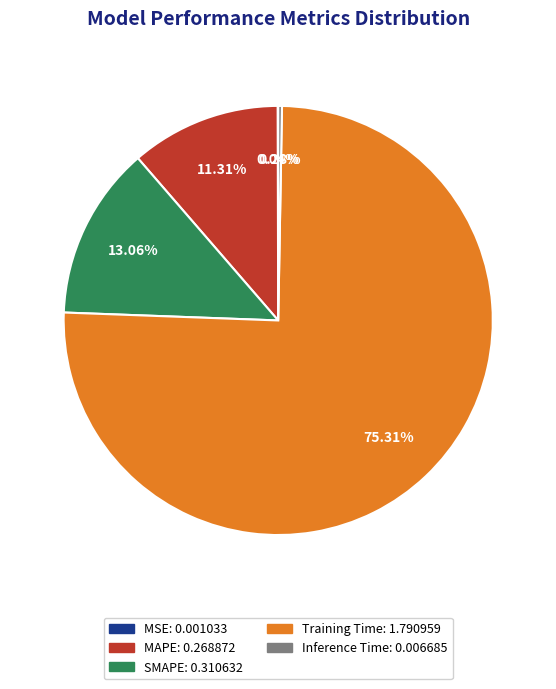

What percentage is NOT represented by Inference Time?

99.7%